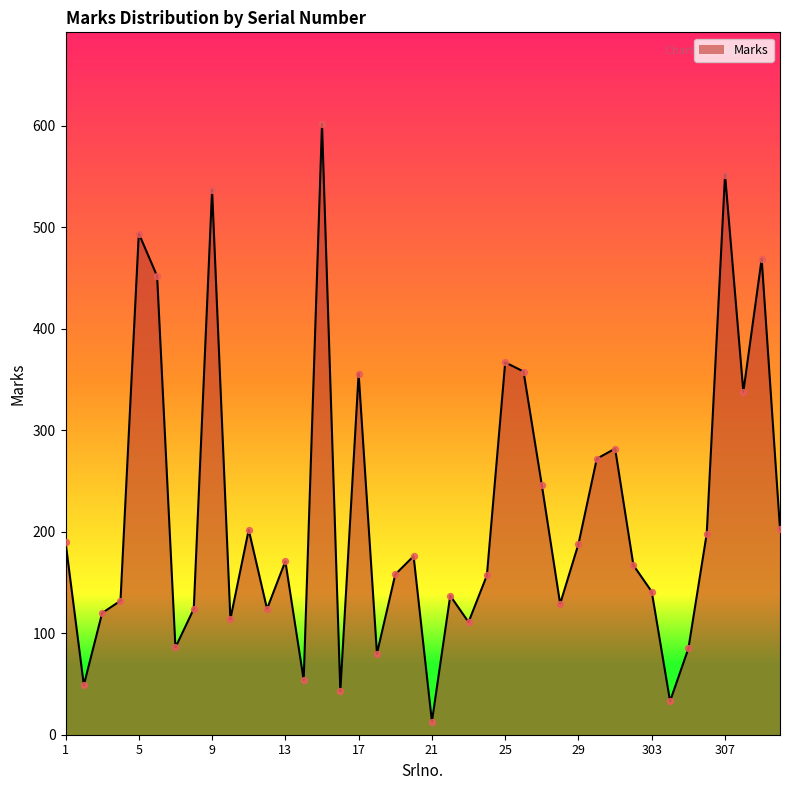

What is the difference between the maximum and minimum values?

589